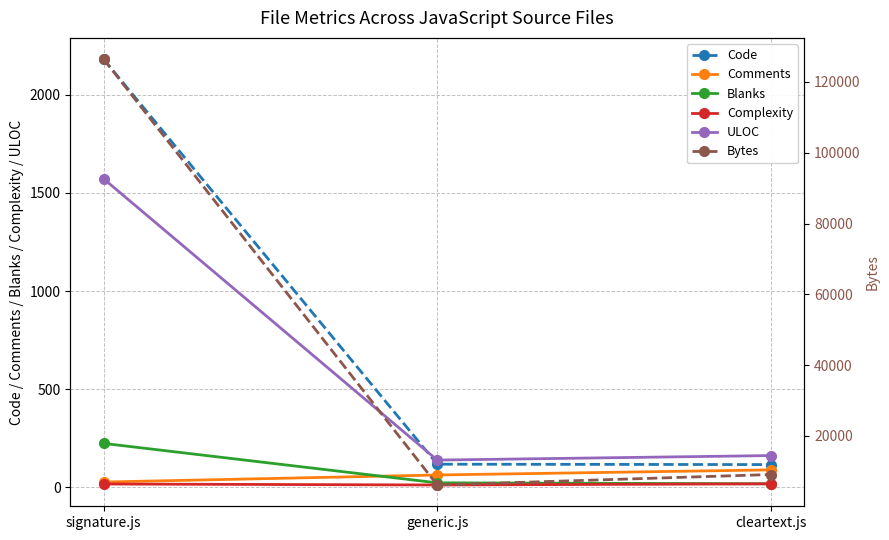

The value of Comments at generic.js is 18. True or false?

False